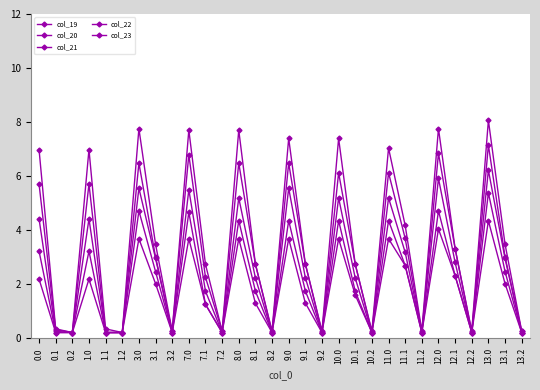

Reading left to right, transcribe all the data shown in this chart.

col_19: 0.0=7.0	0.1=0.4	0.2=0.2	1.0=7.0	1.1=0.4	1.2=0.2	3.0=7.8	3.1=3.5	3.2=0.3	7.0=7.7	7.1=2.7	7.2=0.3	8.0=7.7	8.1=2.8	8.2=0.3	9.0=7.4	9.1=2.8	9.2=0.3	10.0=7.4	10.1=2.7	10.2=0.3	11.0=7.0	11.1=4.2	11.2=0.3	12.0=7.8	12.1=3.3	12.2=0.3	13.0=8.1	13.1=3.5	13.2=0.3
col_20: 0.0=5.7	0.1=0.3	0.2=0.2	1.0=5.7	1.1=0.2	1.2=0.2	3.0=6.5	3.1=3.0	3.2=0.3	7.0=6.8	7.1=2.3	7.2=0.3	8.0=6.5	8.1=2.8	8.2=0.2	9.0=6.5	9.1=2.8	9.2=0.2	10.0=6.1	10.1=2.7	10.2=0.2	11.0=6.1	11.1=3.7	11.2=0.2	12.0=6.8	12.1=3.3	12.2=0.2	13.0=7.2	13.1=3.0	13.2=0.3
col_21: 0.0=4.4	0.1=0.3	0.2=0.2	1.0=4.4	1.1=0.2	1.2=0.2	3.0=5.6	3.1=3.0	3.2=0.2	7.0=5.5	7.1=1.8	7.2=0.2	8.0=5.2	8.1=2.2	8.2=0.2	9.0=5.6	9.1=2.2	9.2=0.2	10.0=5.2	10.1=2.2	10.2=0.2	11.0=5.2	11.1=3.2	11.2=0.2	12.0=5.9	12.1=2.8	12.2=0.2	13.0=6.2	13.1=3.0	13.2=0.2
col_22: 0.0=3.2	0.1=0.2	0.2=0.2	1.0=3.2	1.1=0.2	1.2=0.2	3.0=4.7	3.1=2.5	3.2=0.2	7.0=4.7	7.1=1.3	7.2=0.2	8.0=4.4	8.1=1.8	8.2=0.2	9.0=4.4	9.1=1.8	9.2=0.2	10.0=4.4	10.1=1.7	10.2=0.2	11.0=4.4	11.1=2.7	11.2=0.2	12.0=4.7	12.1=2.3	12.2=0.2	13.0=5.4	13.1=2.5	13.2=0.2
col_23: 0.0=2.2	0.1=0.2	0.2=0.2	1.0=2.2	1.1=0.2	1.2=0.2	3.0=3.7	3.1=2.0	3.2=0.2	7.0=3.7	7.1=1.3	7.2=0.2	8.0=3.7	8.1=1.3	8.2=0.2	9.0=3.7	9.1=1.3	9.2=0.2	10.0=3.7	10.1=1.6	10.2=0.2	11.0=3.7	11.1=2.7	11.2=0.2	12.0=4.0	12.1=2.3	12.2=0.2	13.0=4.4	13.1=2.0	13.2=0.2